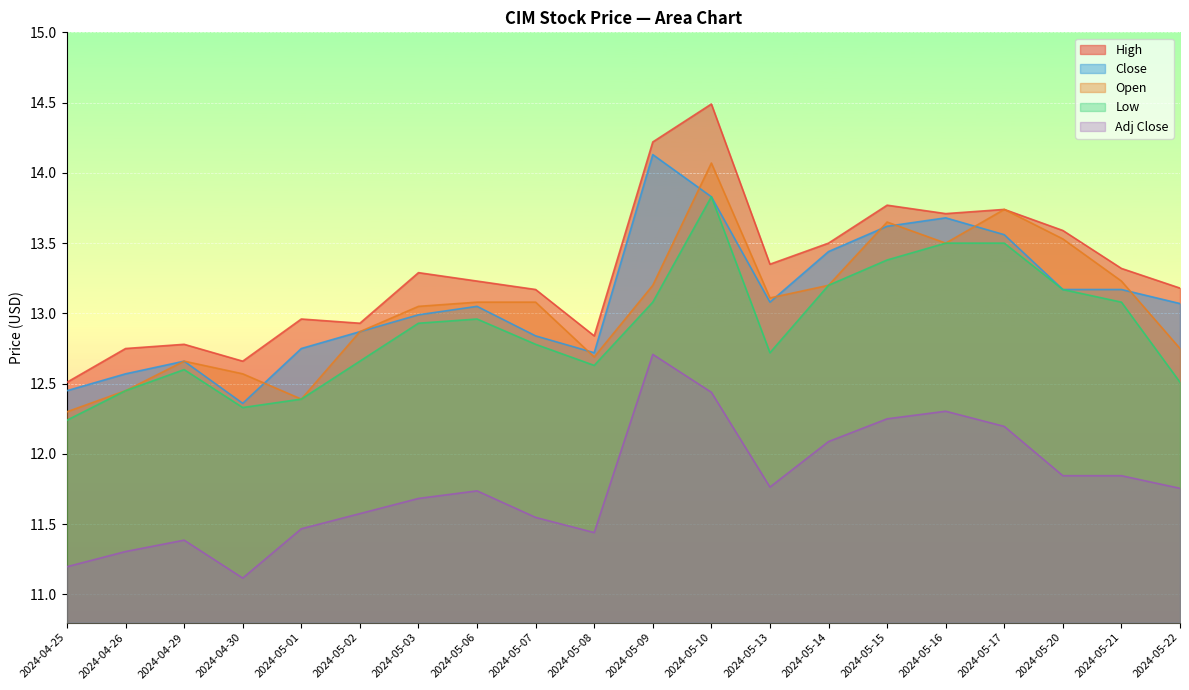

How many interior local valleys does the Adj Close series have?

3